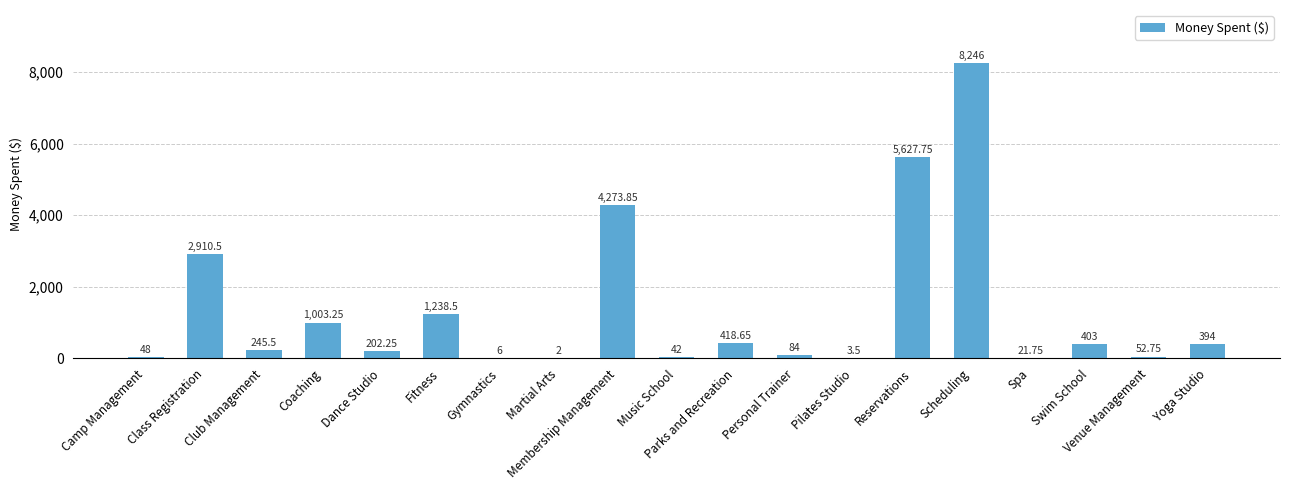

What is the average value?

1327.5